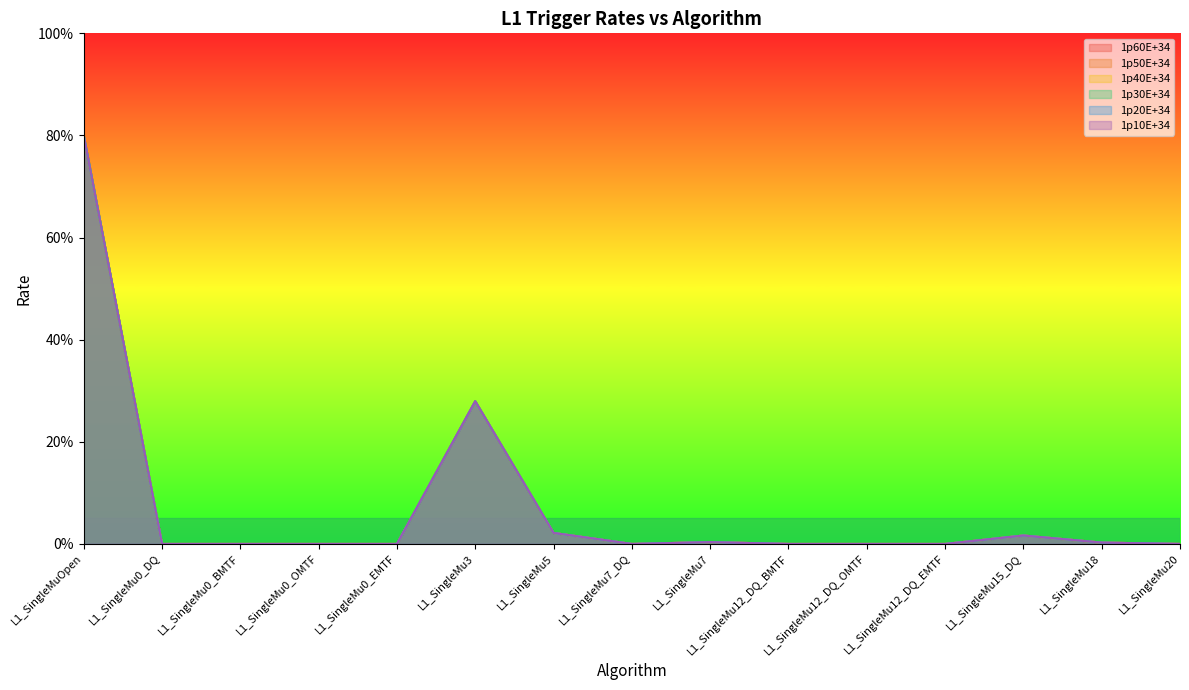

What position from the left is L1_SingleMuOpen?

1